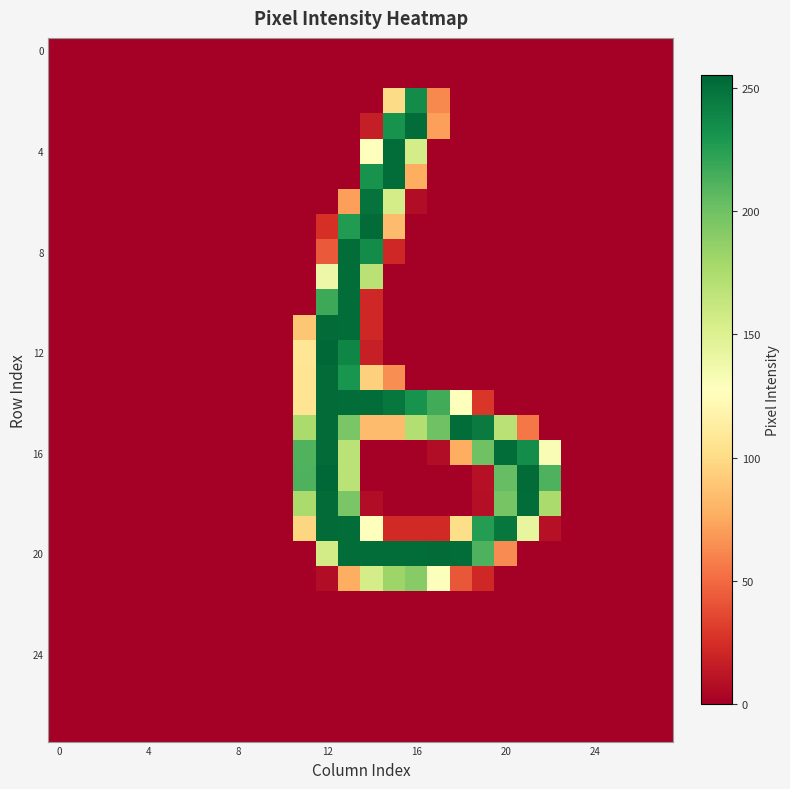

Count the number of categories in the chart.

28